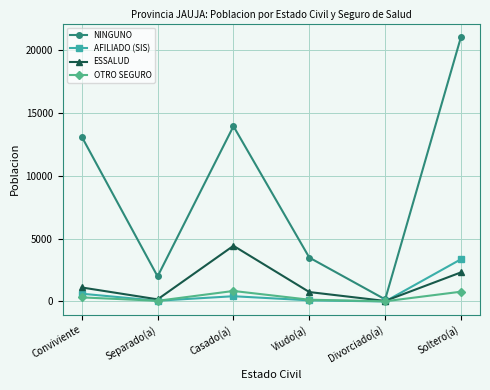

What value does the AFILIADO (SIS) series have at Conviviente, to the nearest 50?

600